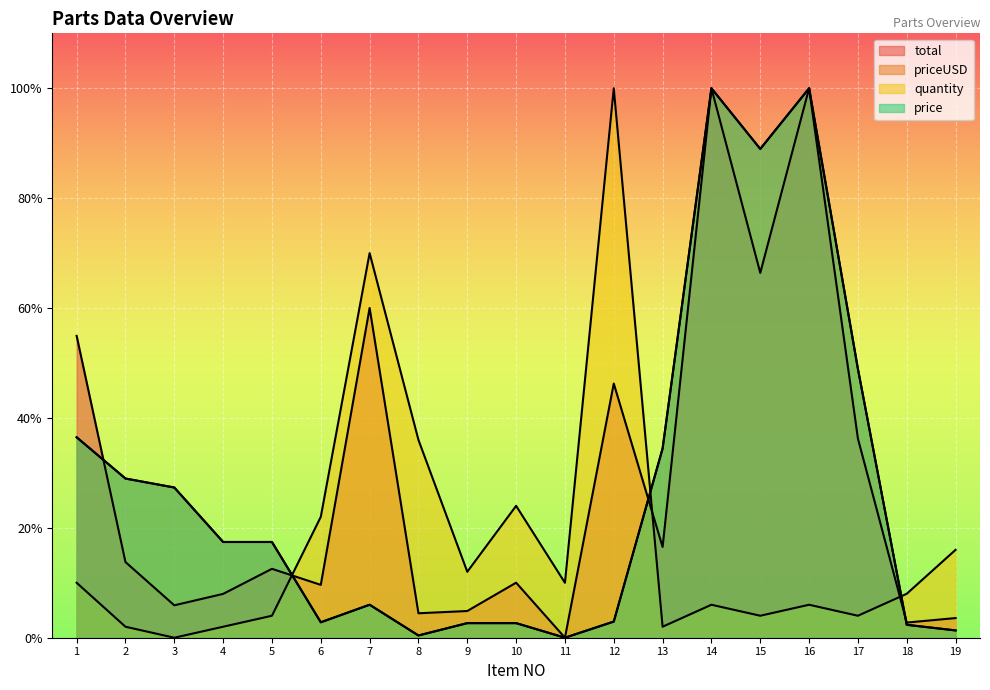

Where is the first local minimum for priceUSD?

6